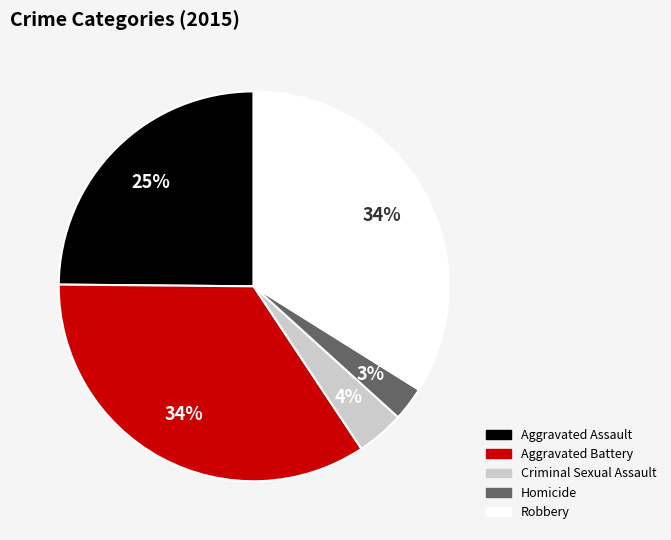

Which has a higher value, Criminal Sexual Assault or Robbery?

Robbery